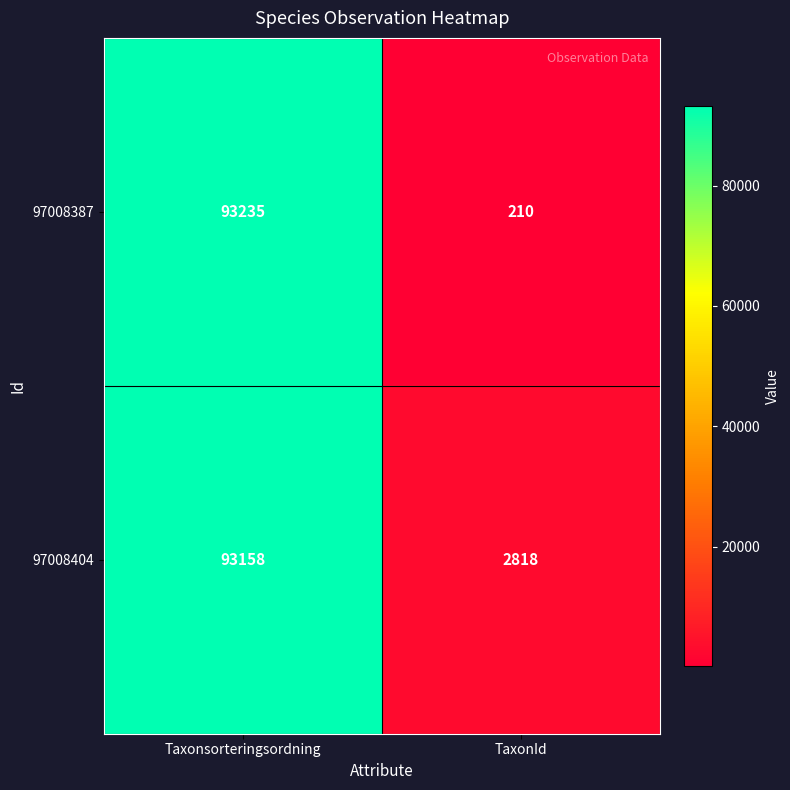

At which category is the sum across all series the highest?

Taxonsorteringsordning